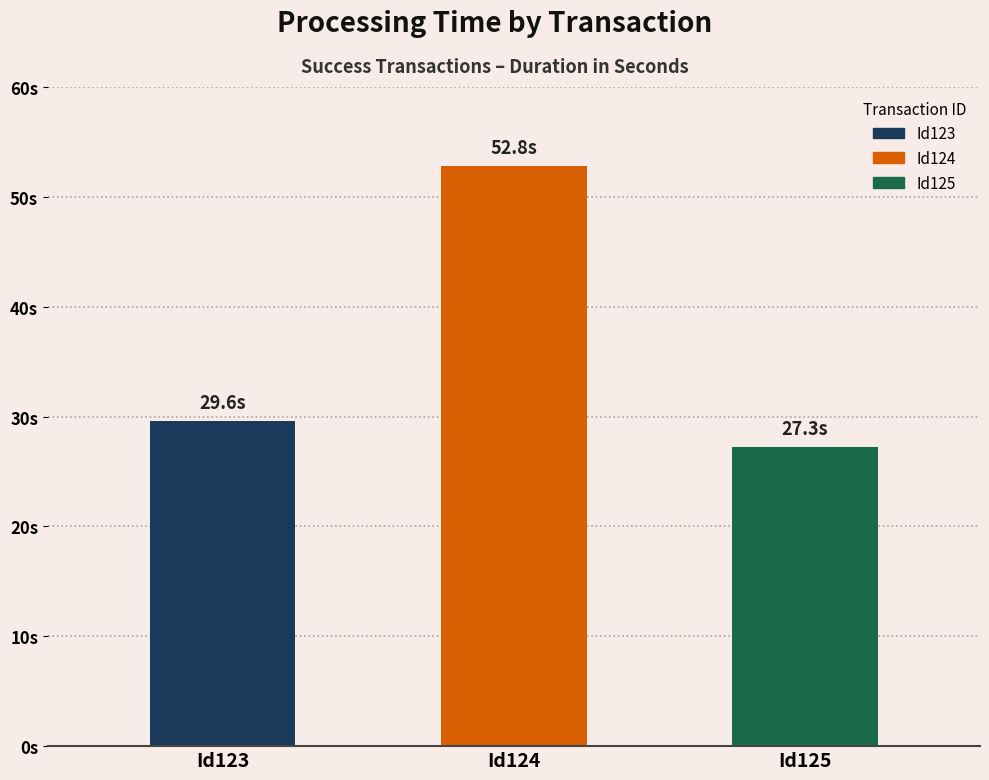

Reading left to right, what are all the values shown in this chart?

Id123=29.6	Id124=52.8	Id125=27.3